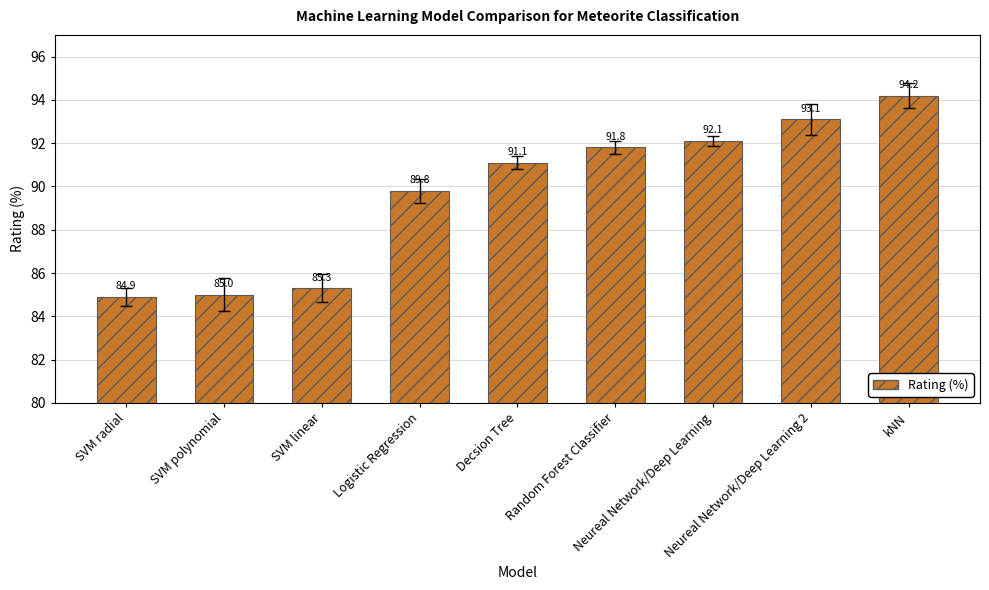

What position from the right is SVM linear?

7